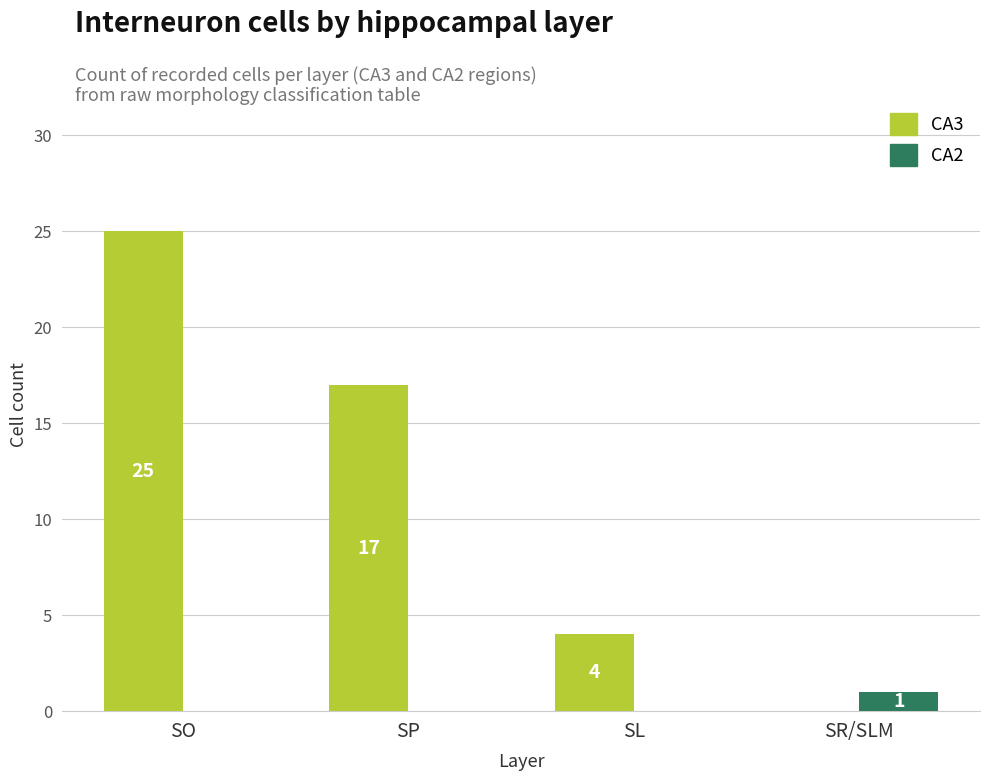

How many CA2 values are between 0 and 1?

4